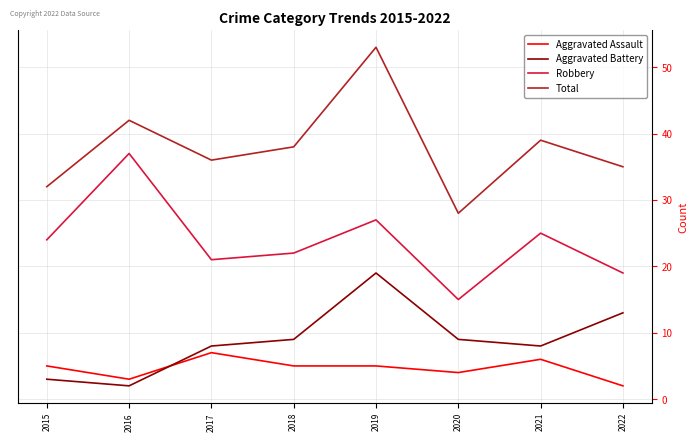

True or false: Aggravated Battery has a value of 9 at 2020.

True